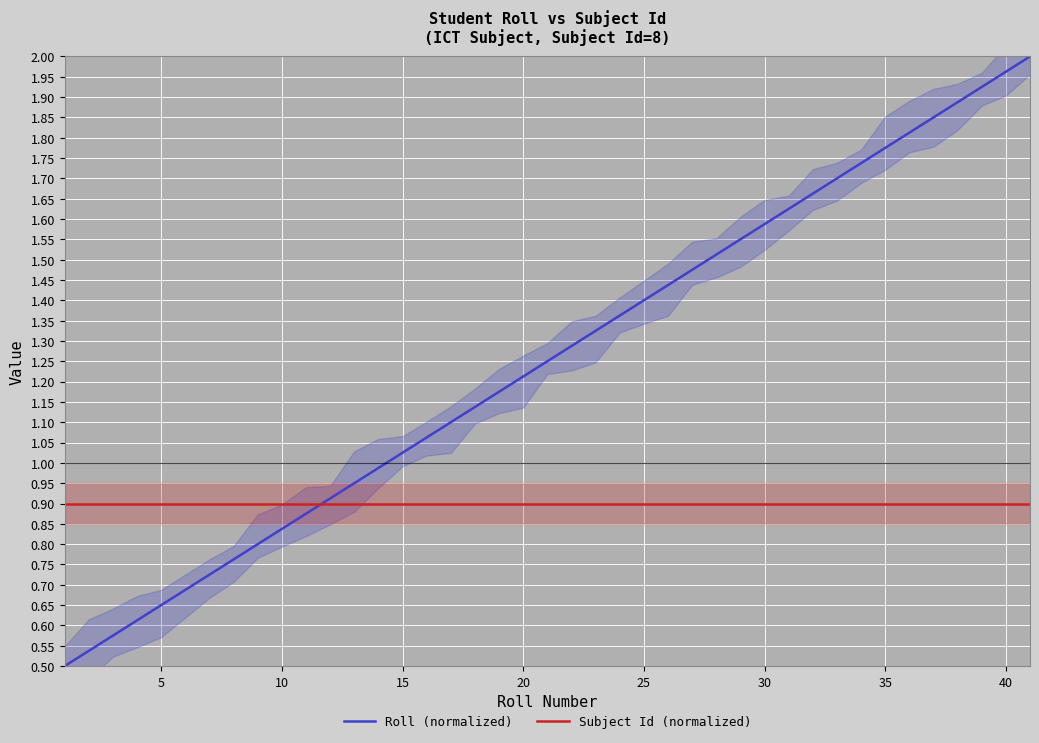

What is the highest value of the Roll (normalized) series?

2.0